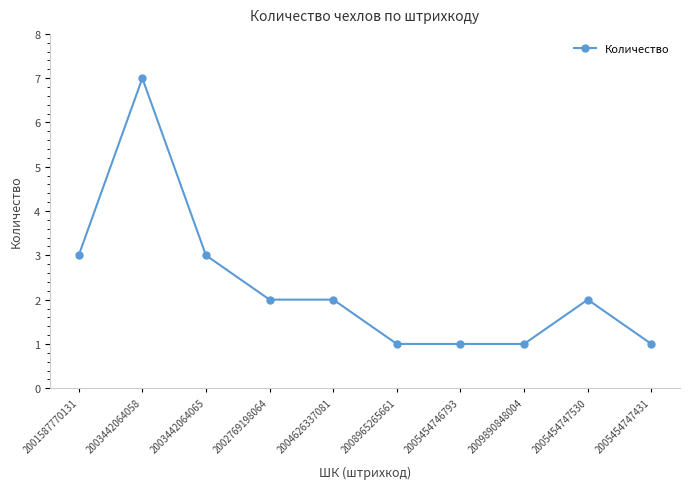

What is the label of the 6th point from the left?

2008965265661